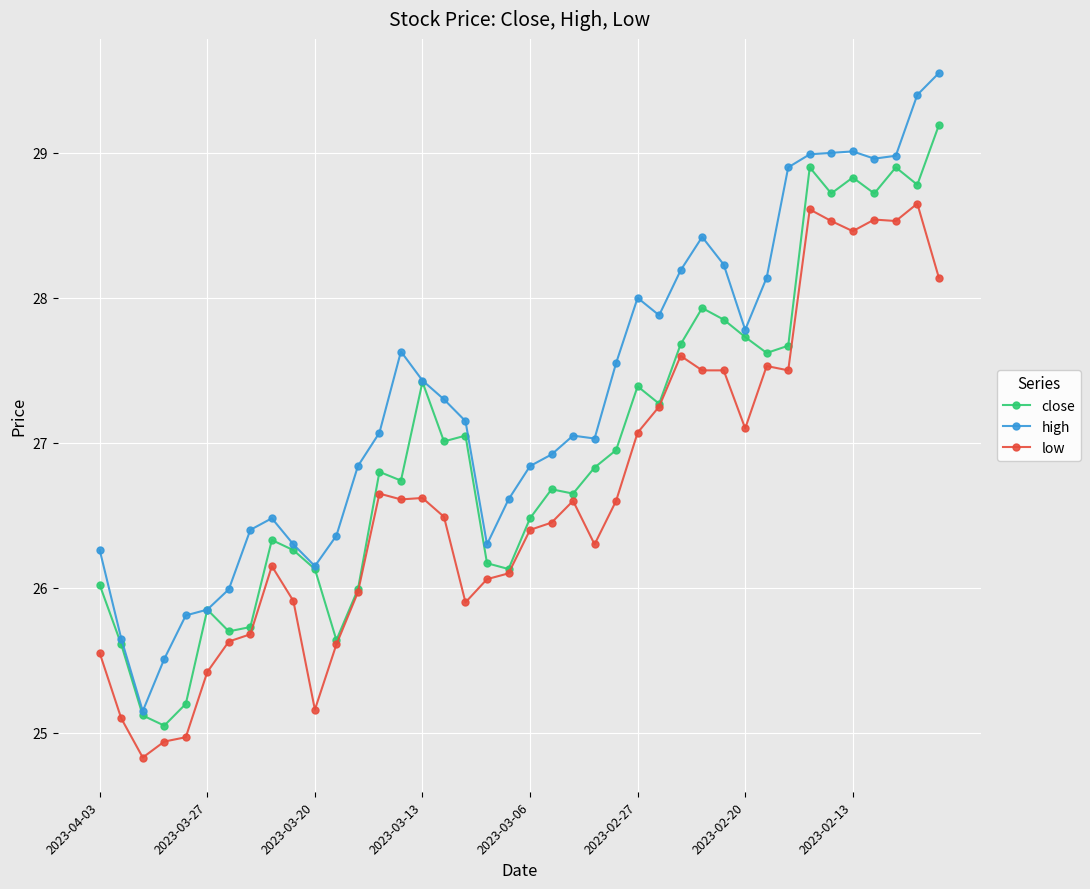

Which series has the largest total across all categories?

high